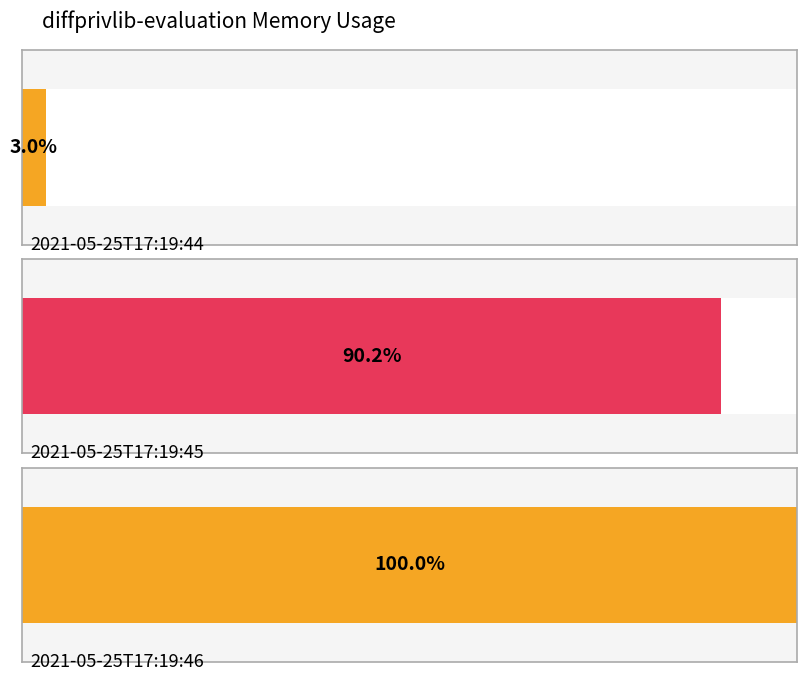

Rank the categories by value from lowest to highest.

2021-05-25T17:19:44, 2021-05-25T17:19:45, 2021-05-25T17:19:46